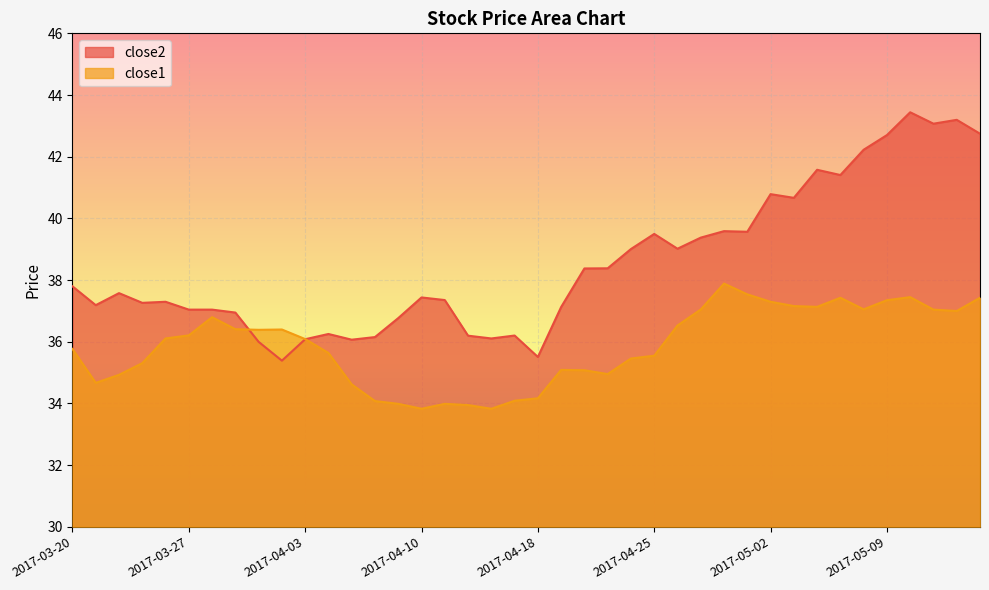

At 2017-05-02, list the series in order from smallest to largest.

close1, close2